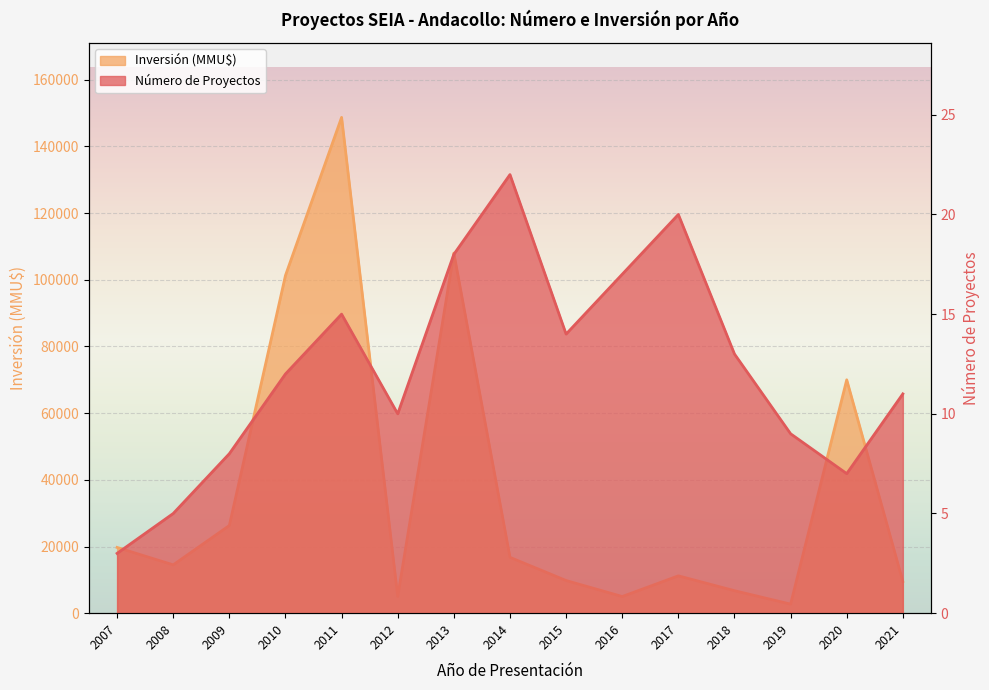

Rank the series at 2016 from highest to lowest value.

Inversión (MMU$), Número de Proyectos